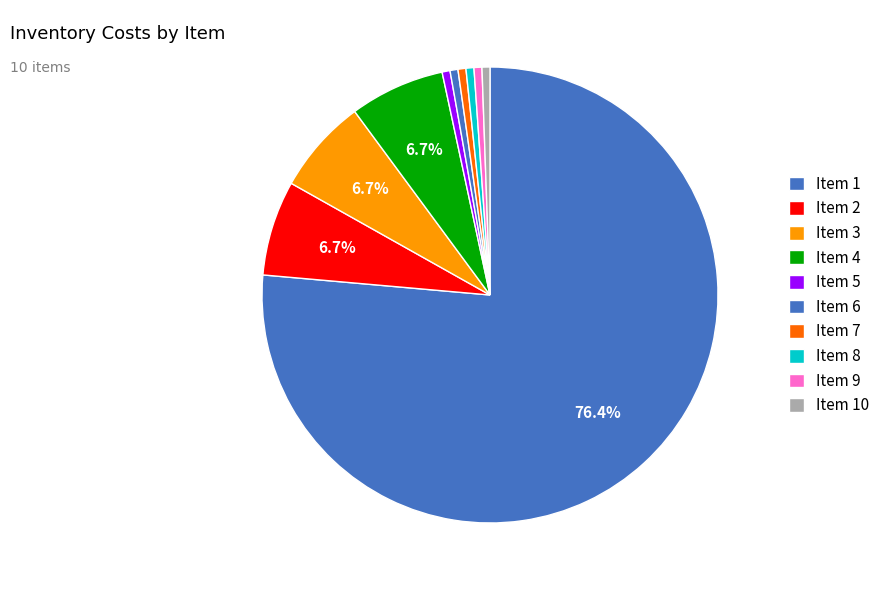

How many segments does this pie chart have?

10